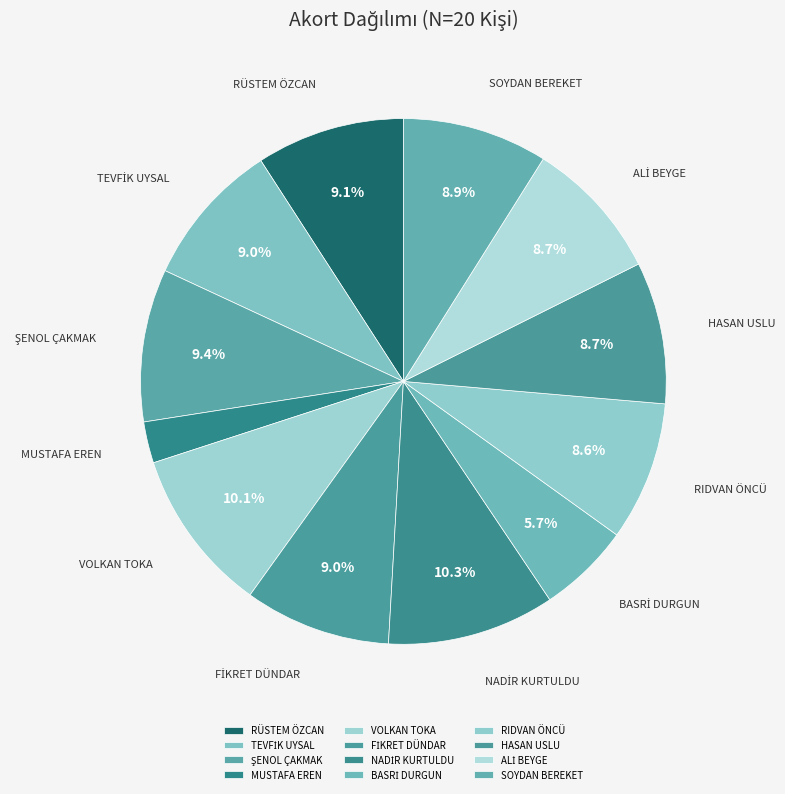

What is the ratio of the value at SOYDAN BEREKET to the value at VOLKAN TOKA?

0.9